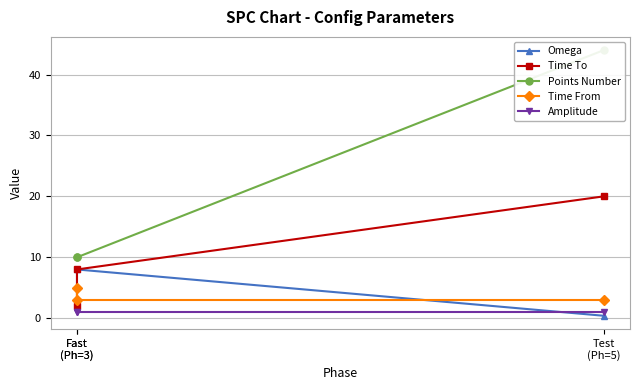

What is the value of the Amplitude point at the 1st from the left?

1.0